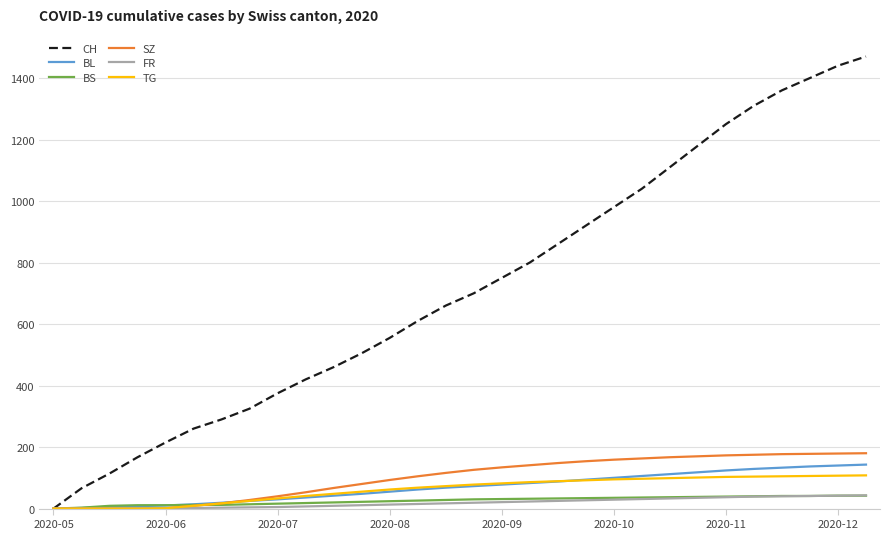

Which series has the widest spread of values?

CH